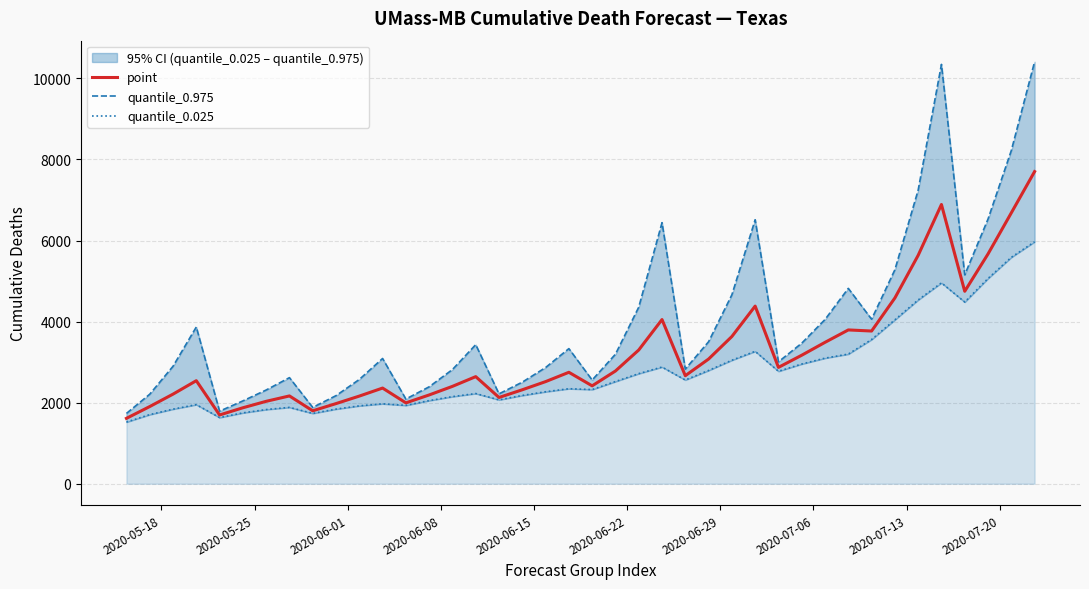

At which category is the sum across all series the highest?

39